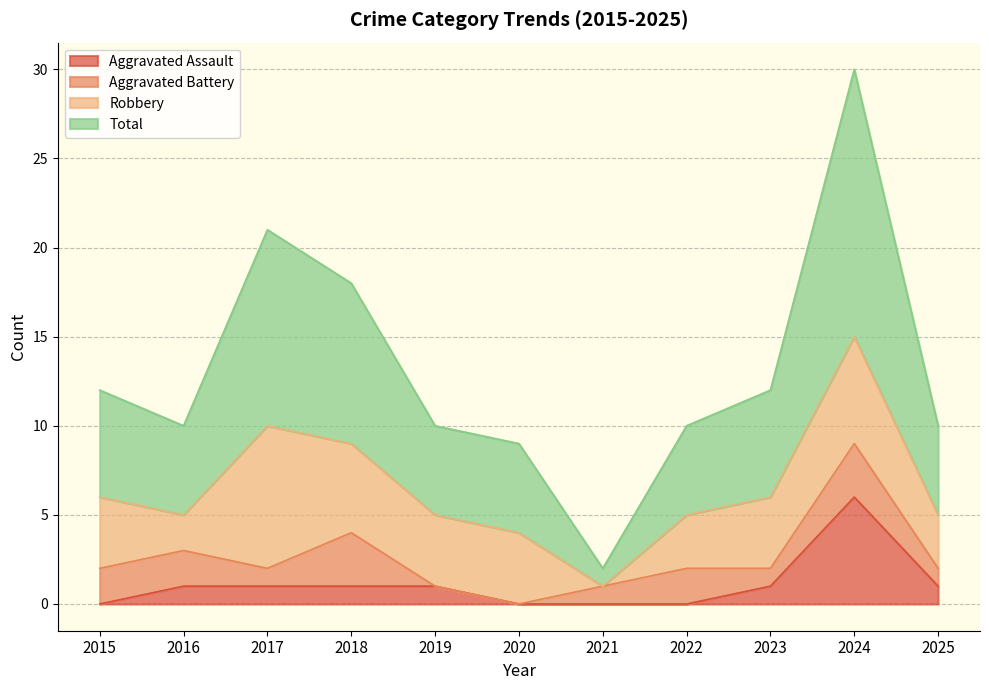

The Total series shows 10 at 2019. True or false?

True